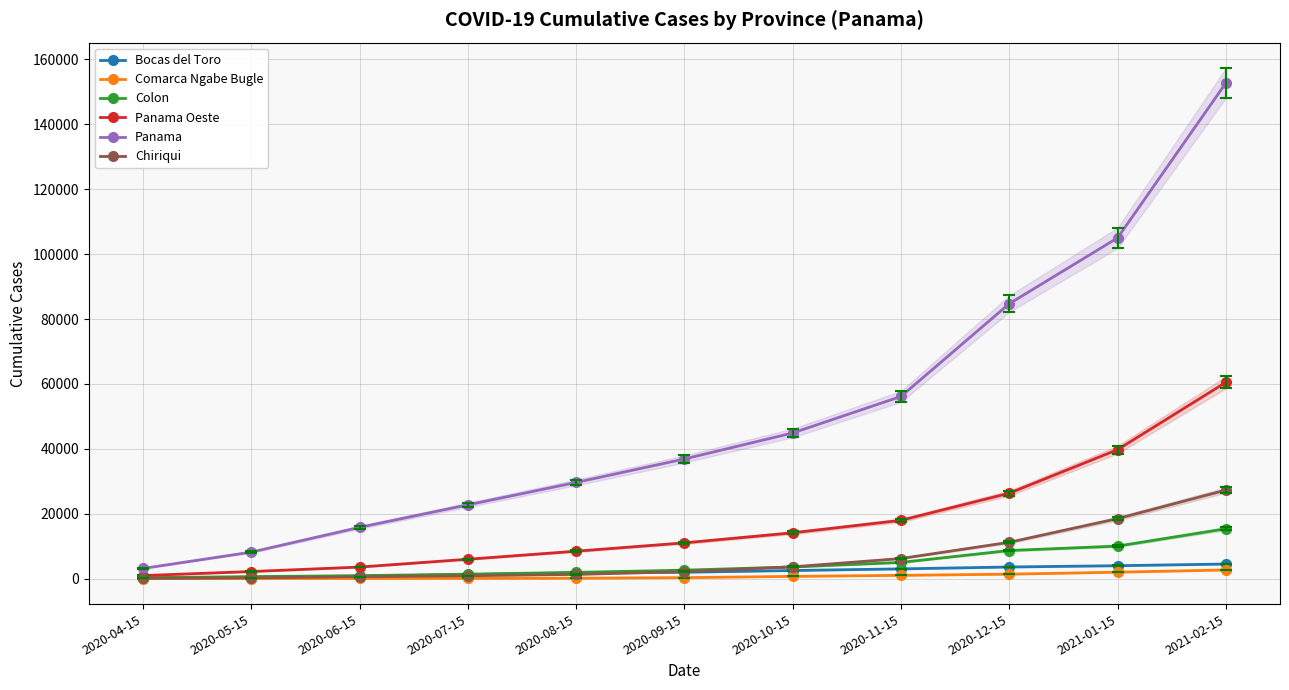

Is the value of Chiriqui at 2021-02-15 greater than the value of Comarca Ngabe Bugle at 2020-11-15?

Yes